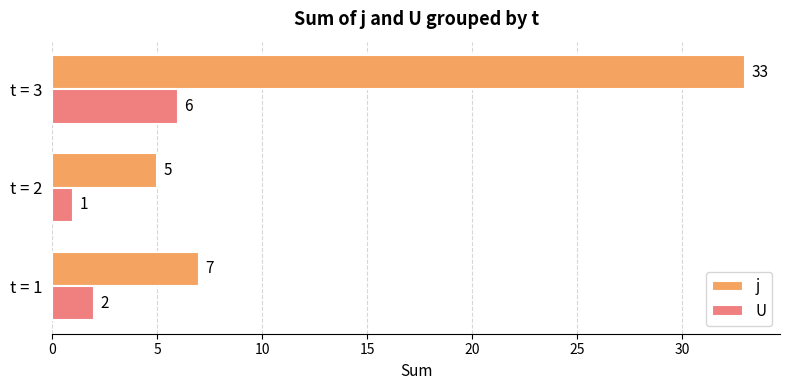

List the labels in order of j value, largest first.

t = 3, t = 1, t = 2